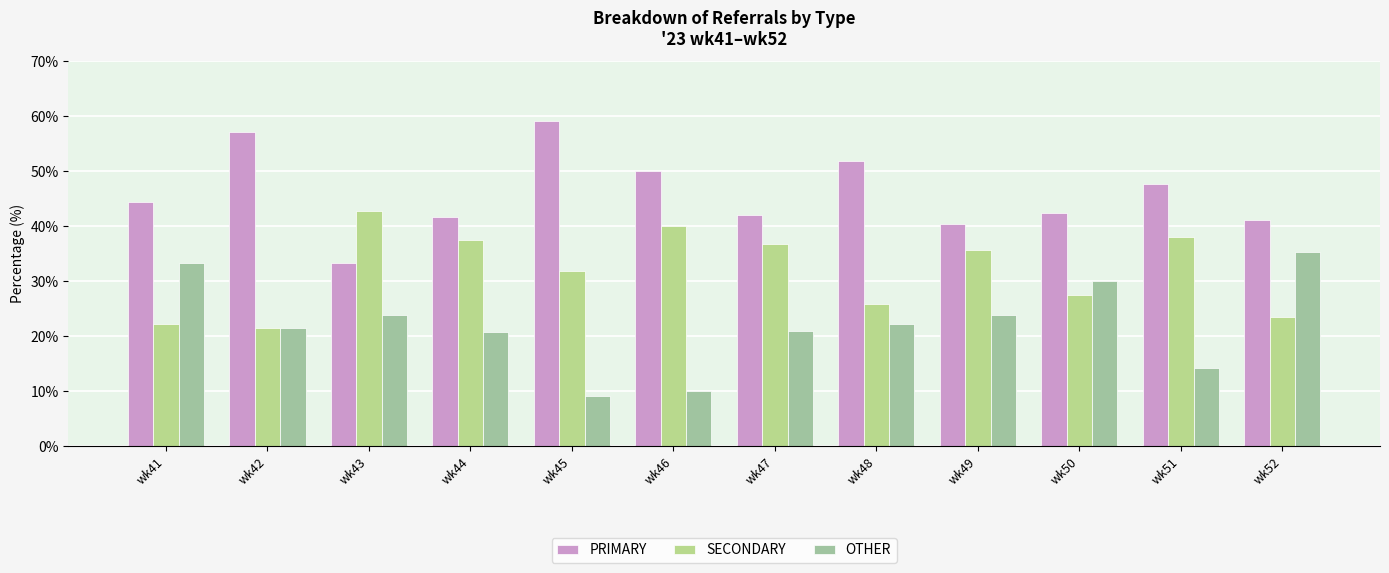

At how many categories does at least one series exceed 22?

12